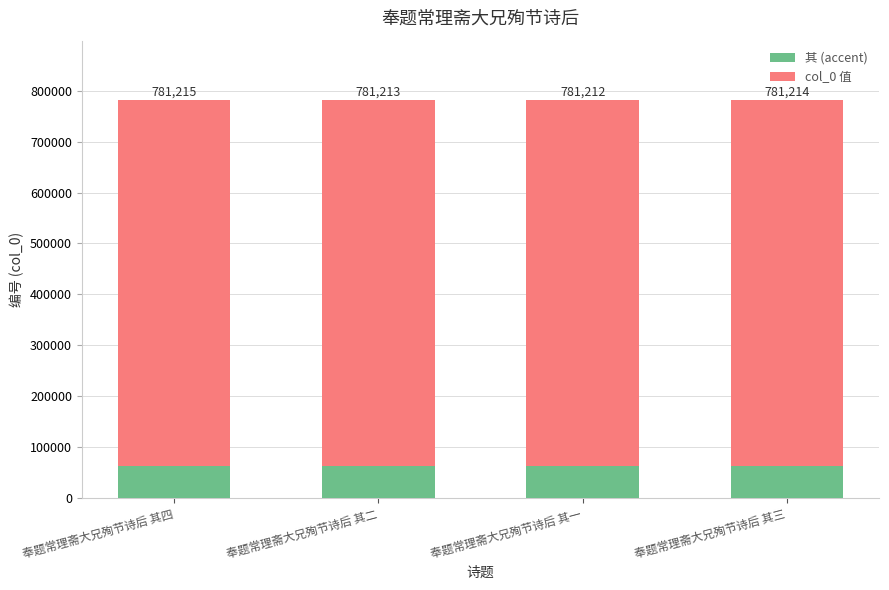

At 奉题常理斋大兄殉节诗后 其一, list the series in order from largest to smallest.

col_0 值, 其 (accent)